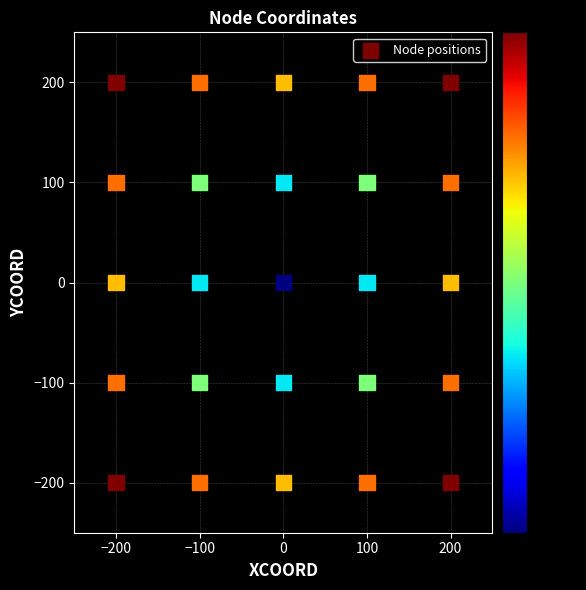

What is the range of Y values (max minus min)?

400